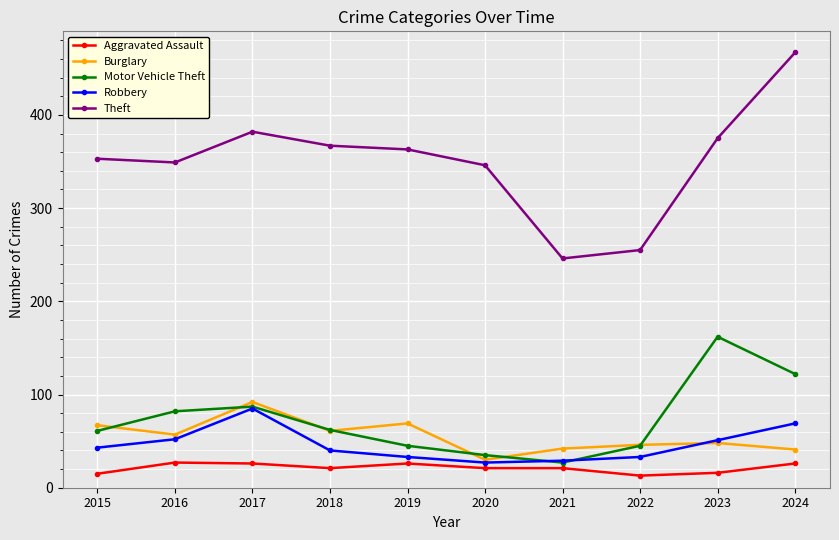

True or false: Burglary and Aggravated Assault cross at least once.

False